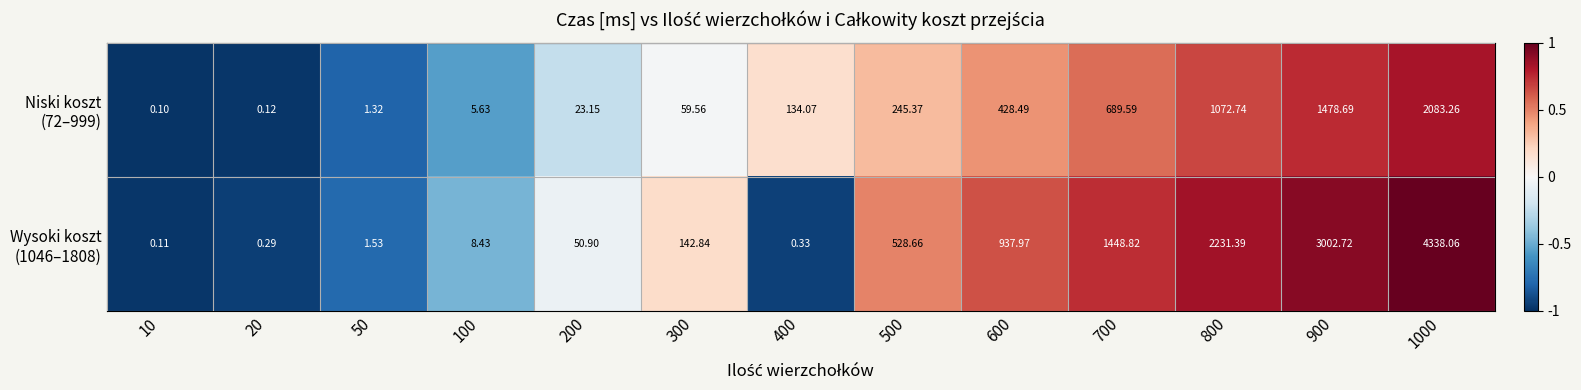

Count the number of data series in this chart.

2